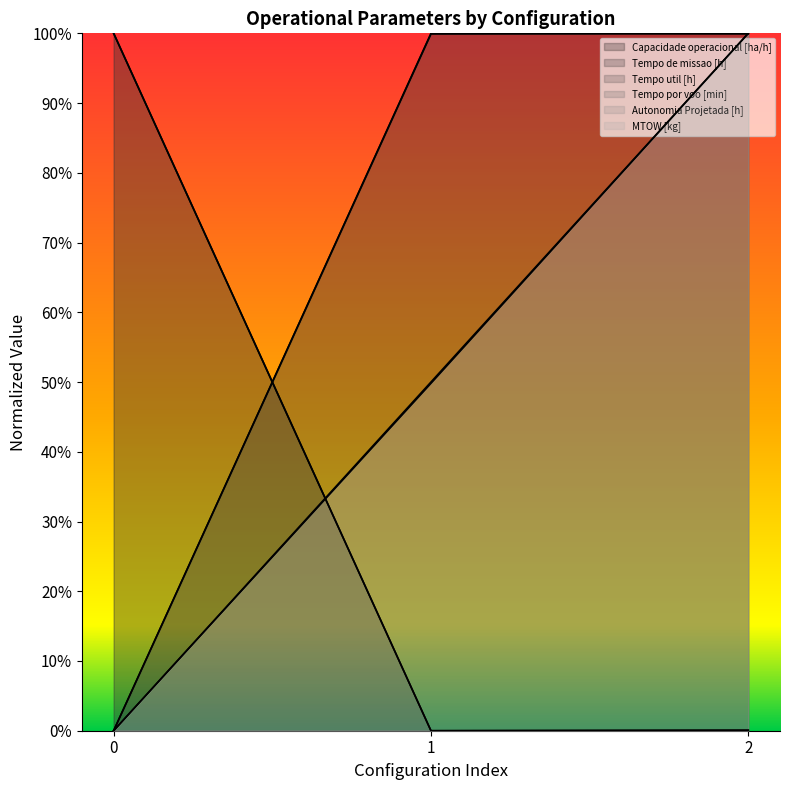

What is the value of the Tempo por voo [min] point at the 2nd from the left?

99.9